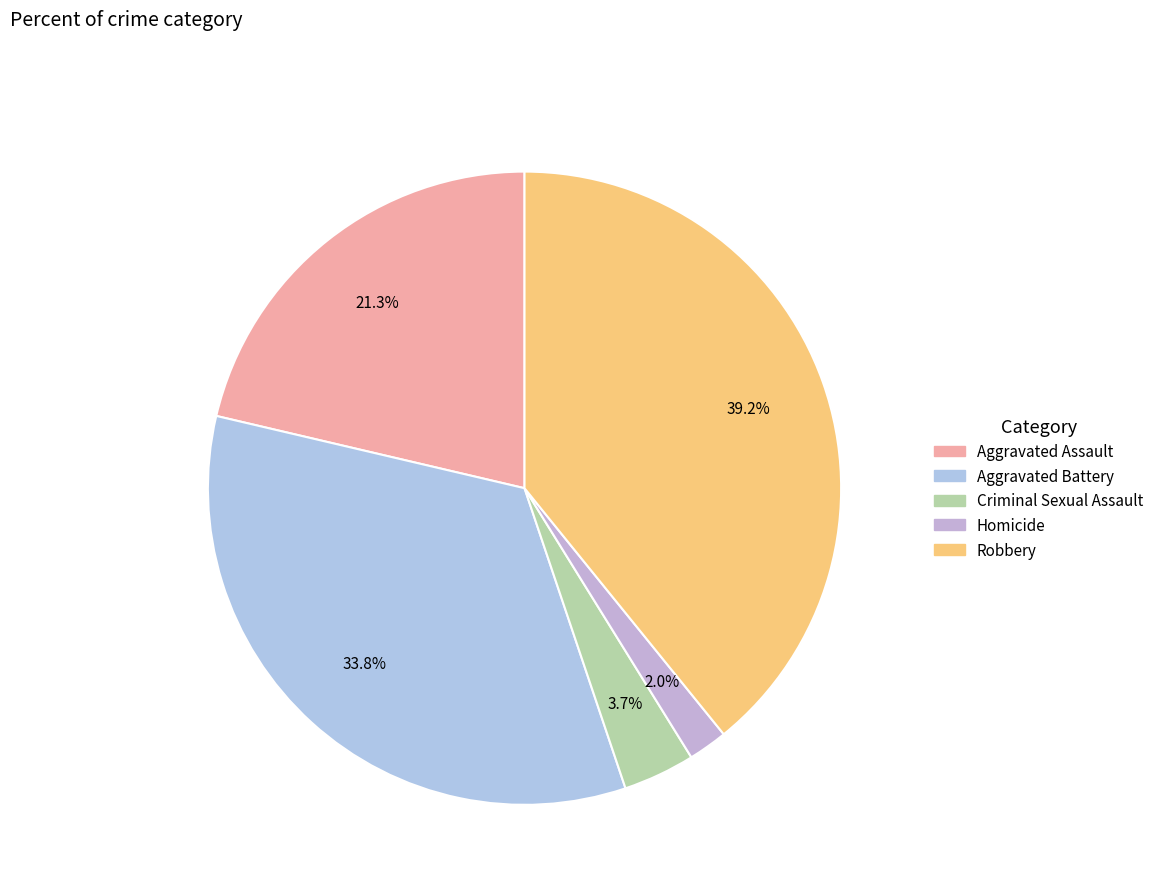

Combined, do Robbery and Aggravated Assault account for over 50%?

Yes